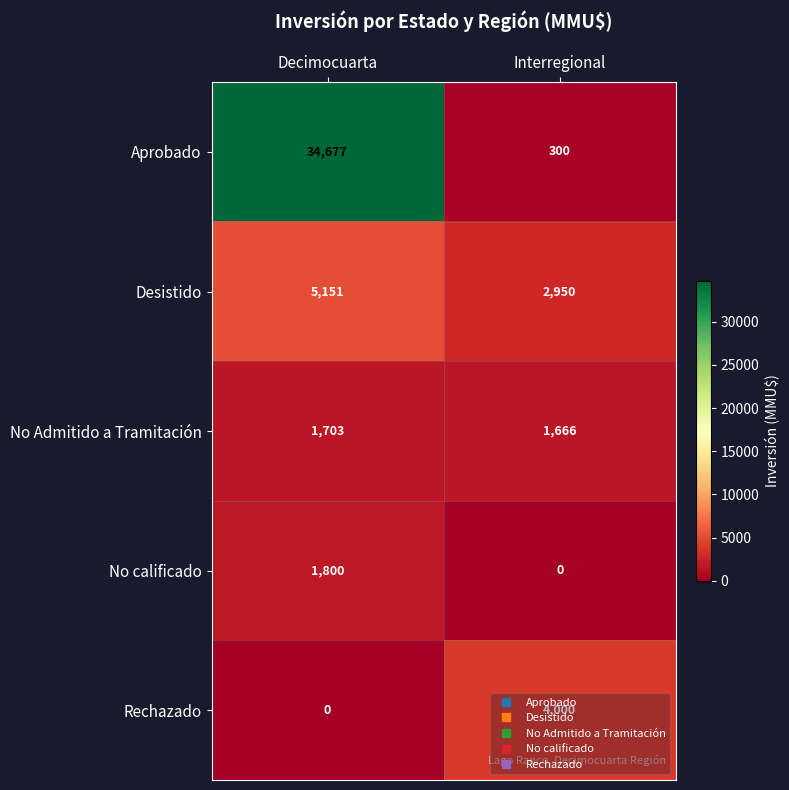

Count the number of data series in this chart.

5